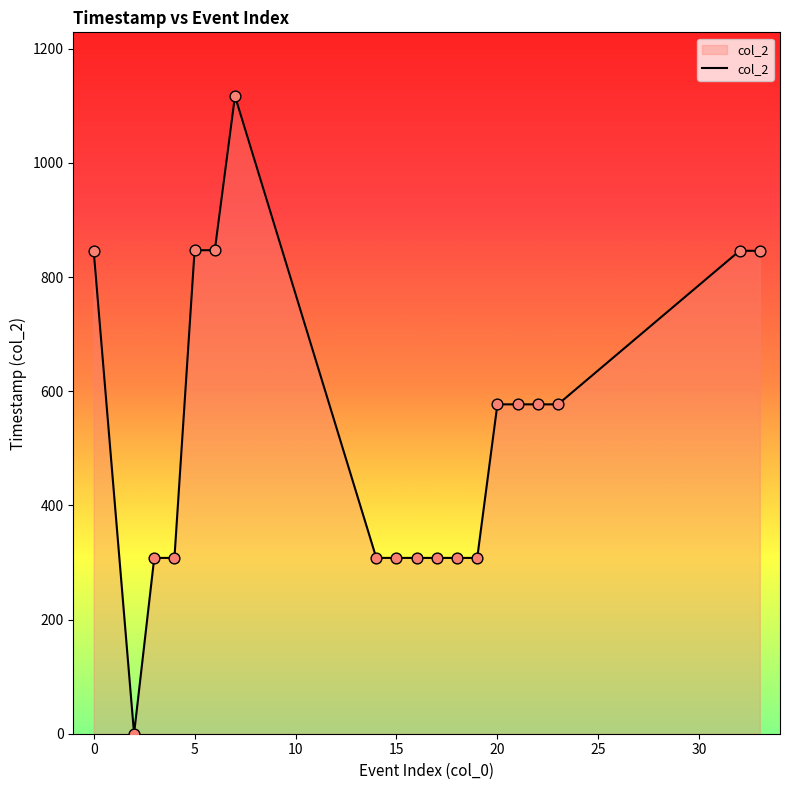

What is the greatest value displayed?

1117